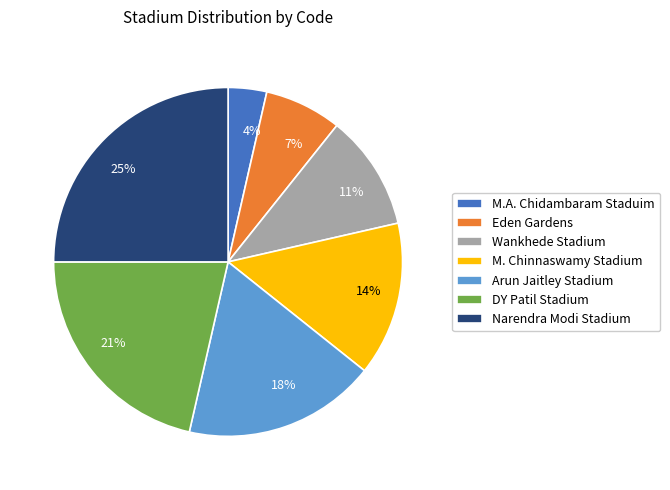

Does M. Chinnaswamy Stadium account for over 50% of the chart?

No